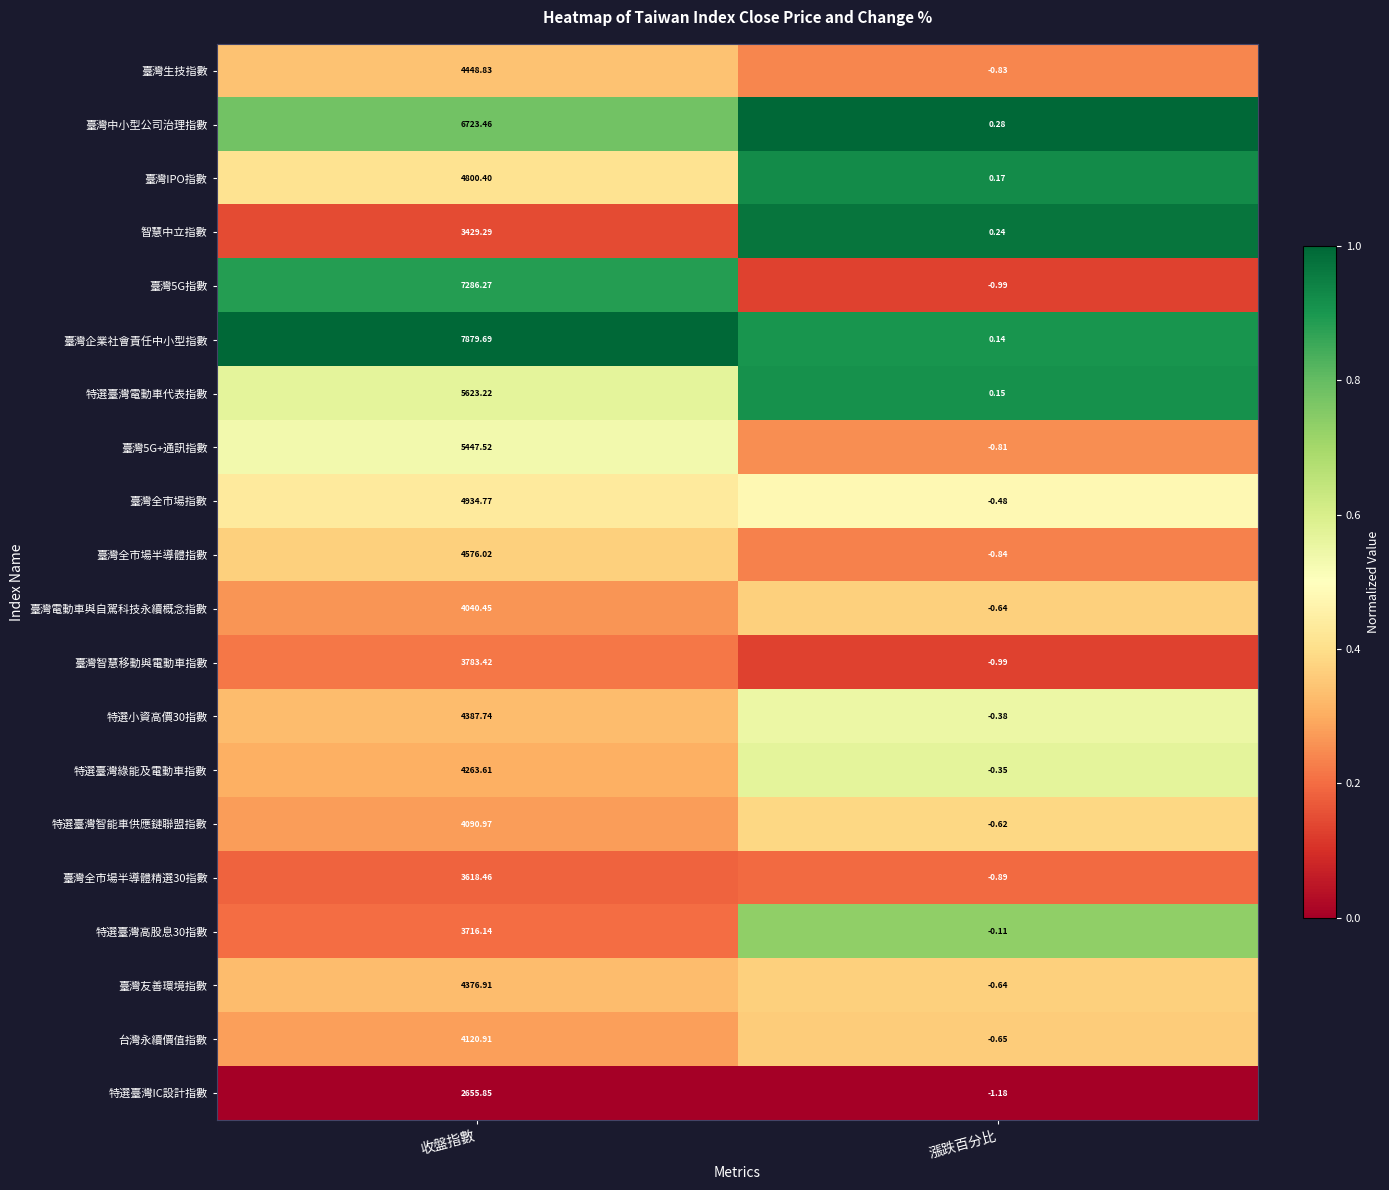

Which series has the widest spread of values?

臺灣企業社會責任中小型指數